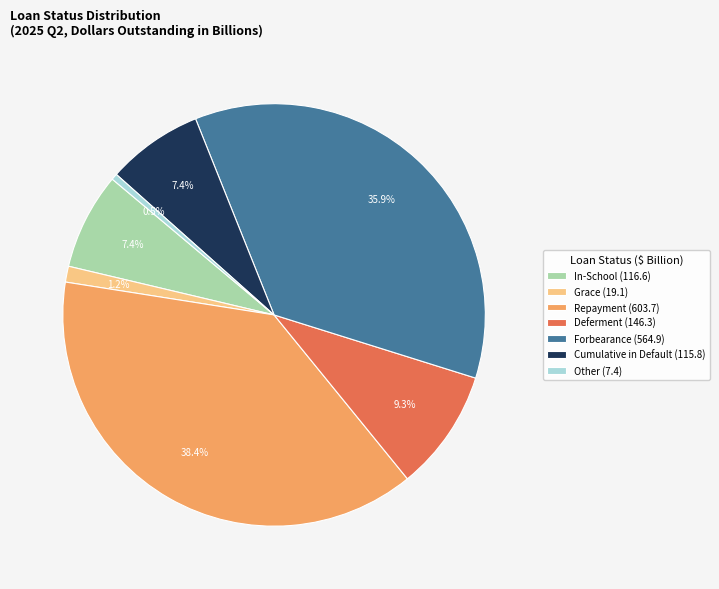

Which slice is the smallest?

Other